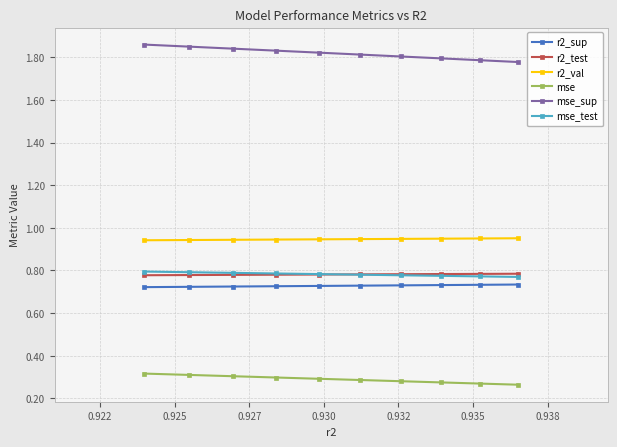

At how many categories does at least one series exceed 1?

10